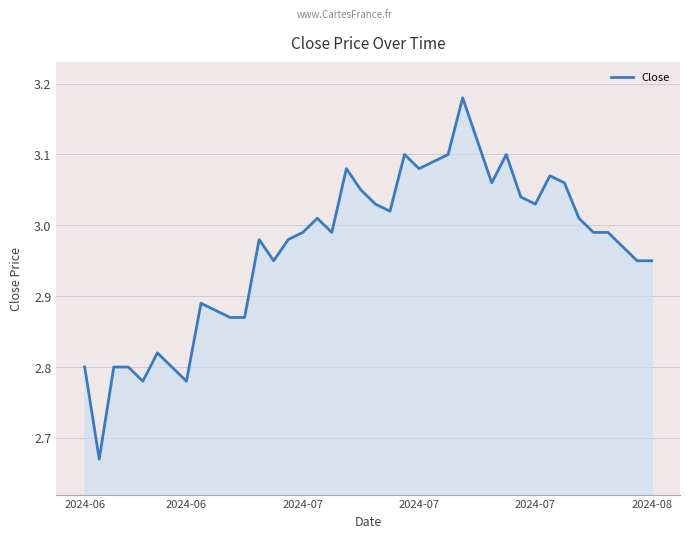

What is the difference between the maximum and minimum values?

0.5